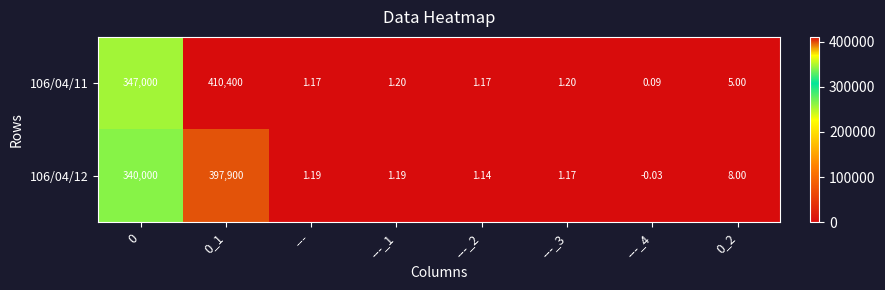

Reading left to right, extract all data points from this chart.

106/04/11: 0=347000.0	0_1=410400.0	---=1.2	---_1=1.2	---_2=1.2	---_3=1.2	---_4=0.1	0_2=5.0
106/04/12: 0=340000.0	0_1=397900.0	---=1.2	---_1=1.2	---_2=1.1	---_3=1.2	---_4=-0.0	0_2=8.0